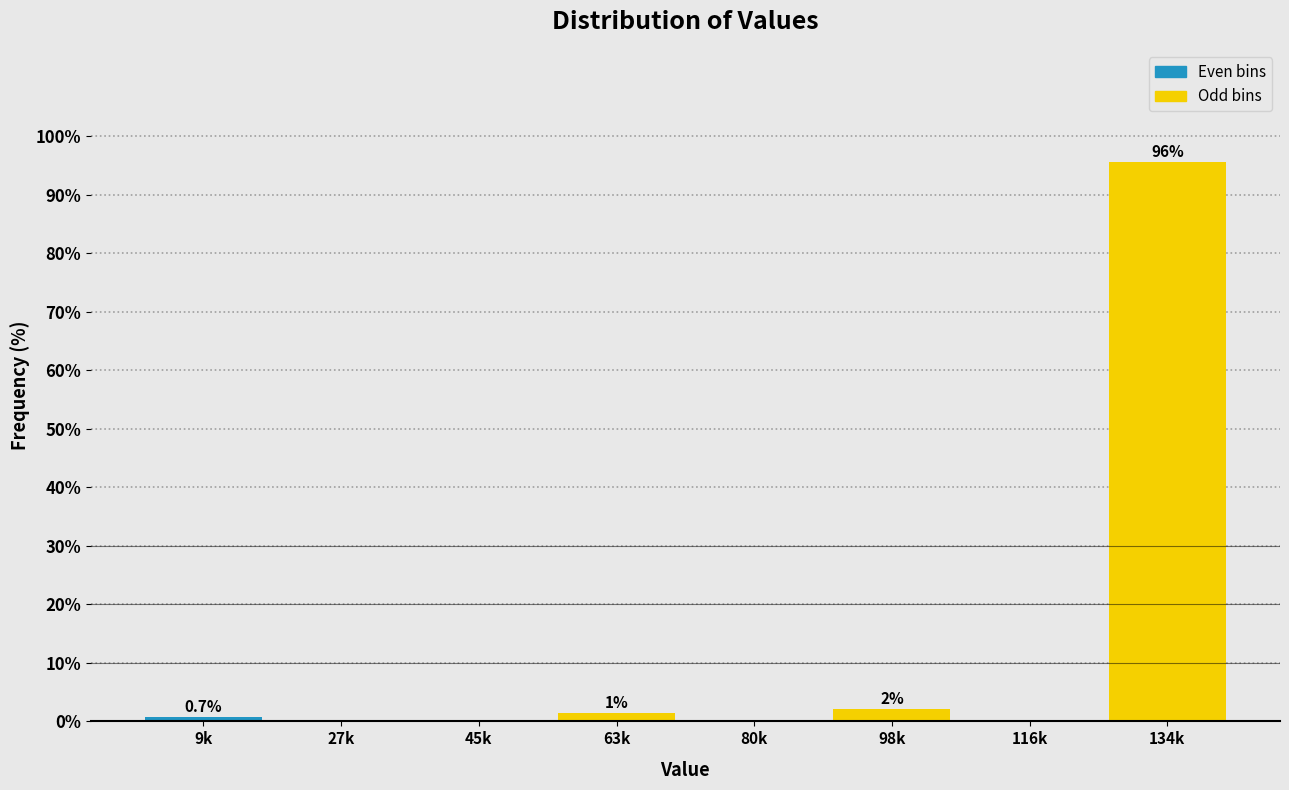

What is the sum of all values?

100.0